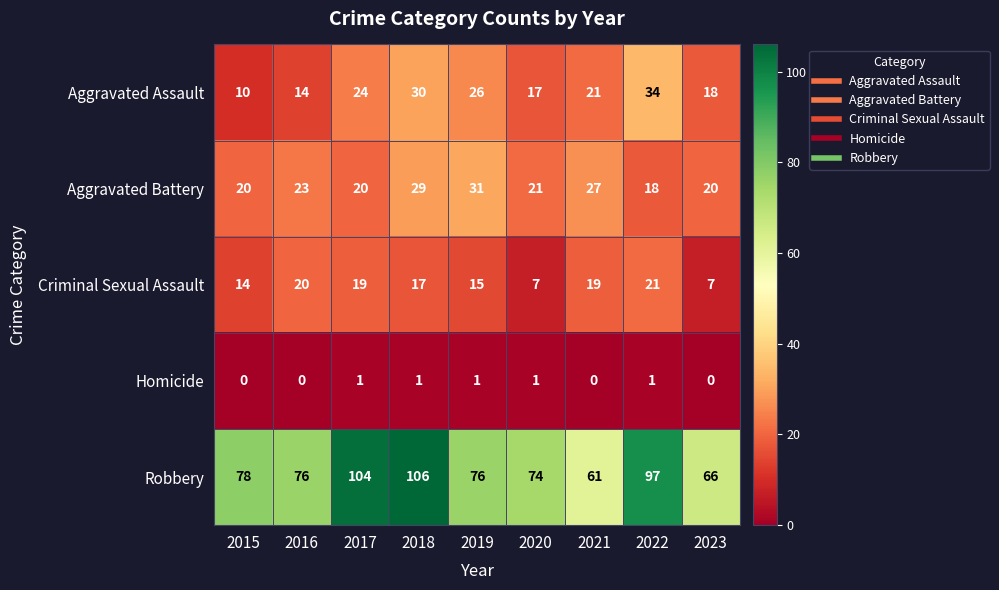

Where is Aggravated Assault nearest to the value 22?

2021